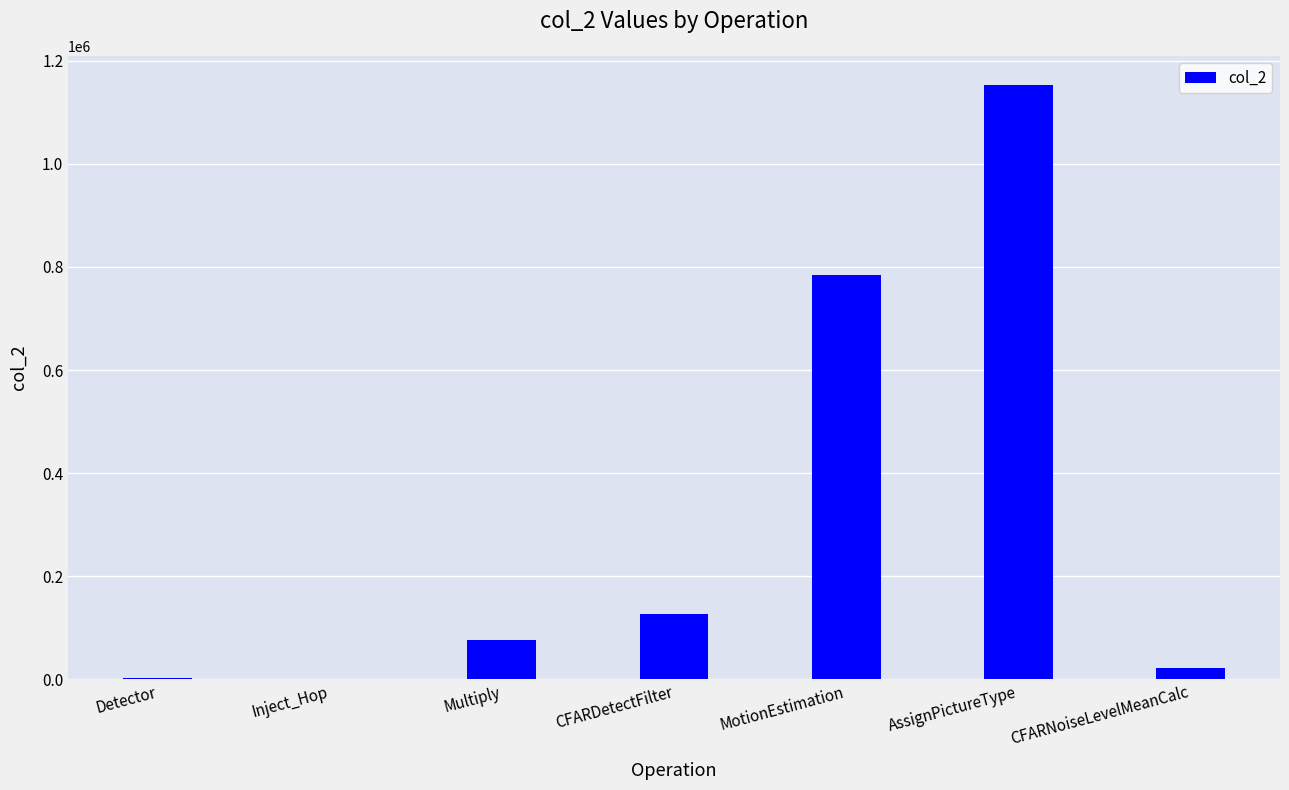

How many data points does each series have?

7